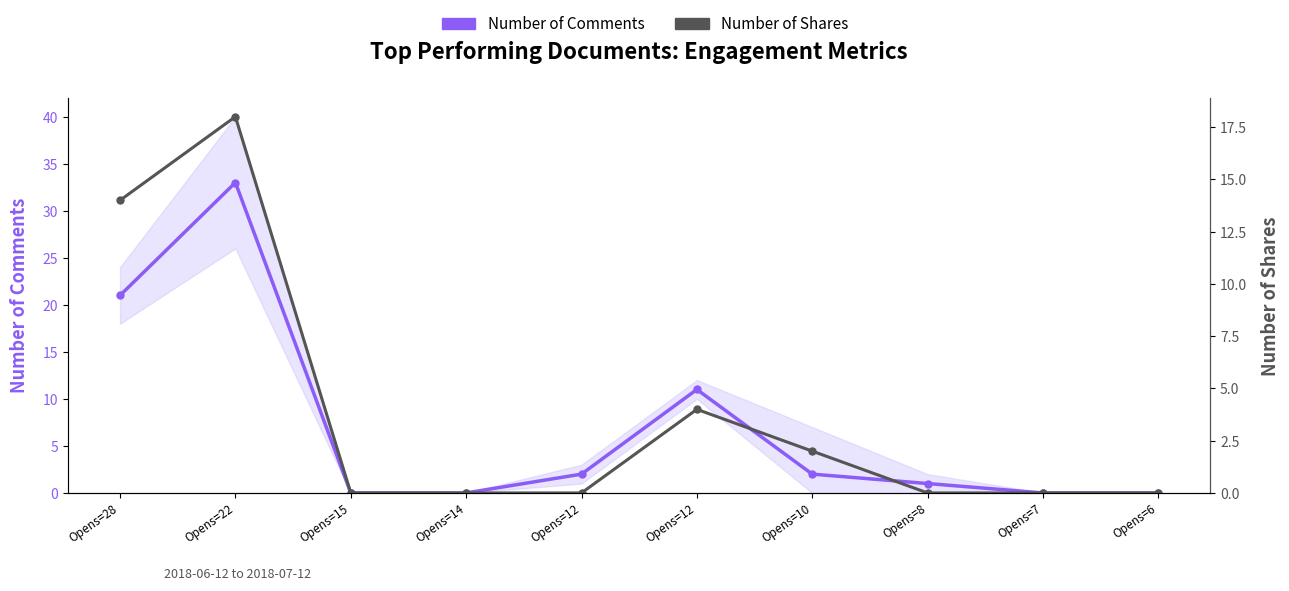

What is the difference between the Number of Comments values at Opens=7 and Opens=22?

33